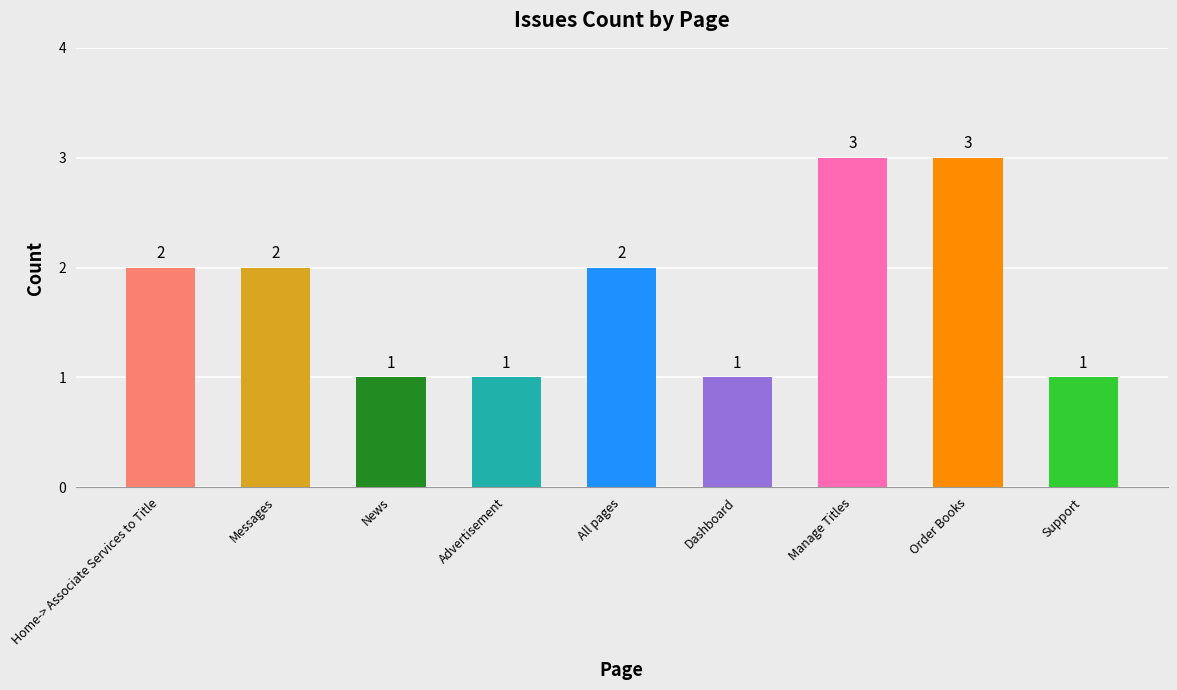

Reading right to left, transcribe all the data shown in this chart.

1	3	3	1	2	1	1	2	2